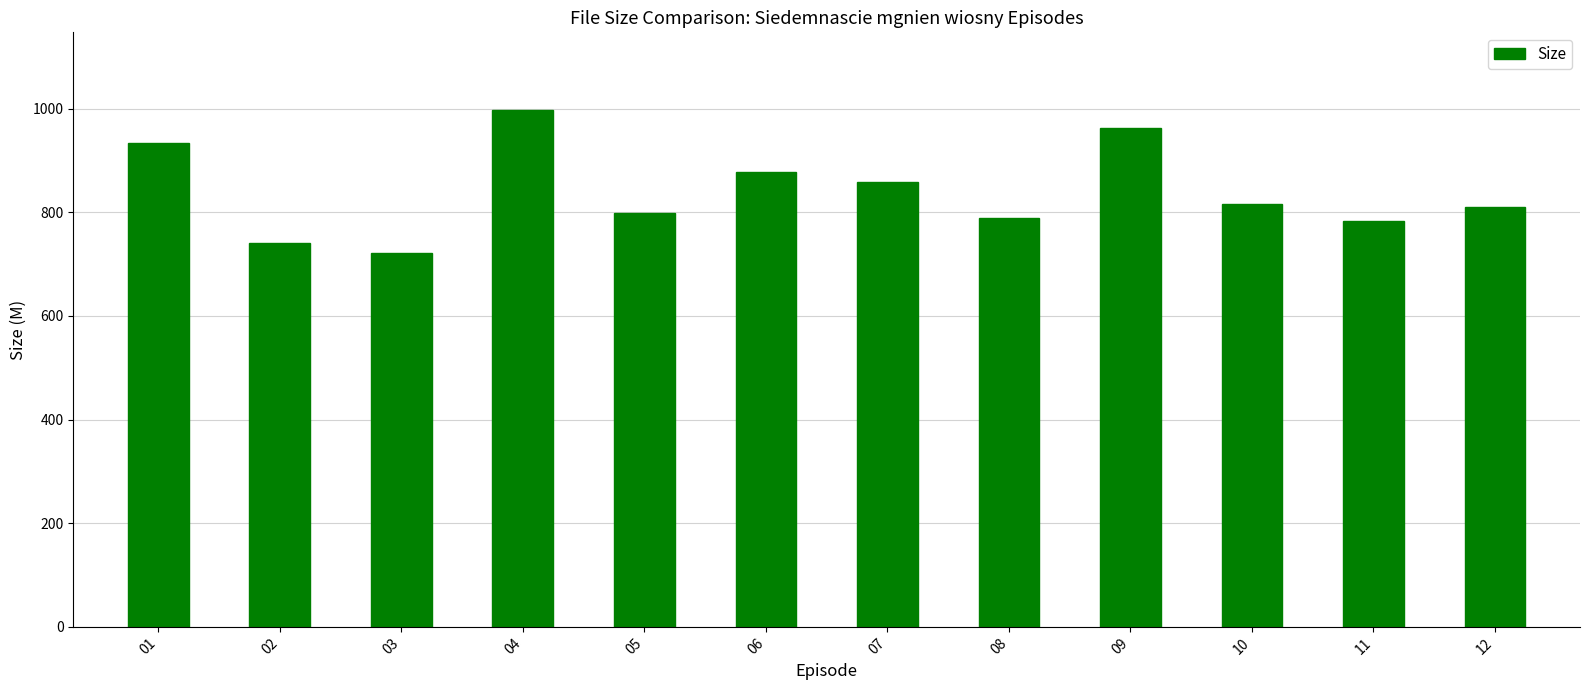

What is the ratio of the value at 02 to the value at 06?

0.8